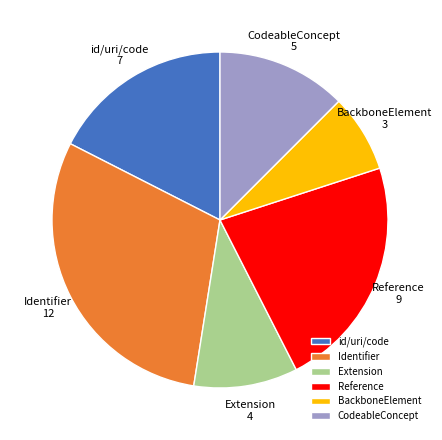

Count the number of slices in the pie.

6